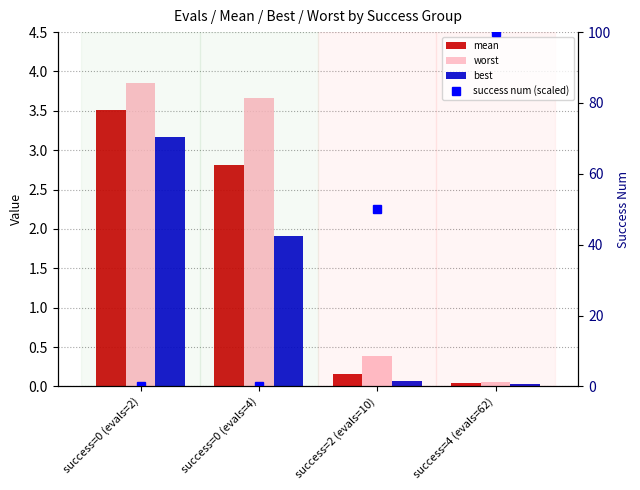

The value of mean at success=0 (evals=4) is 2.8. True or false?

True